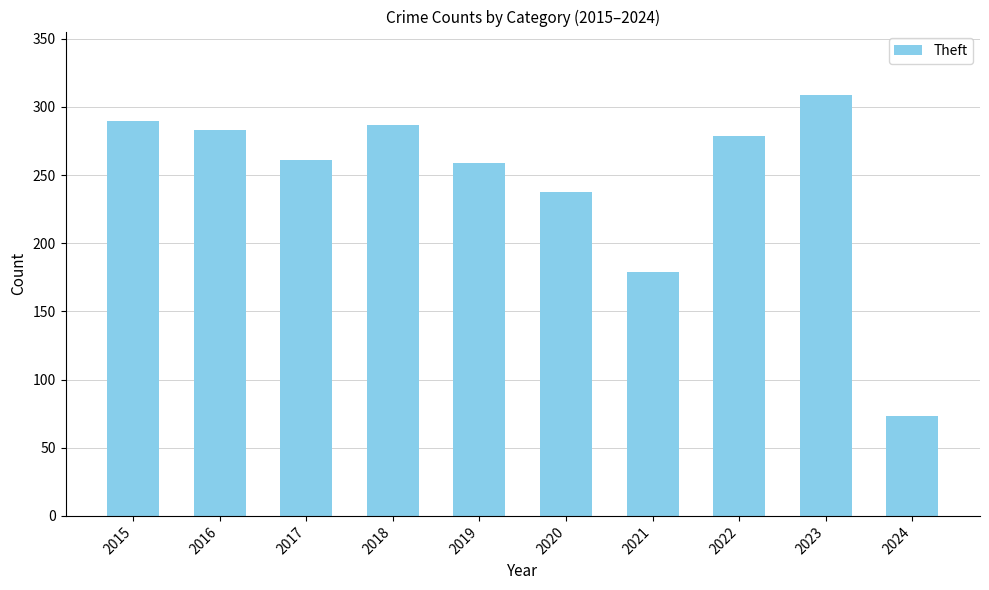

What is the smallest value displayed?

73